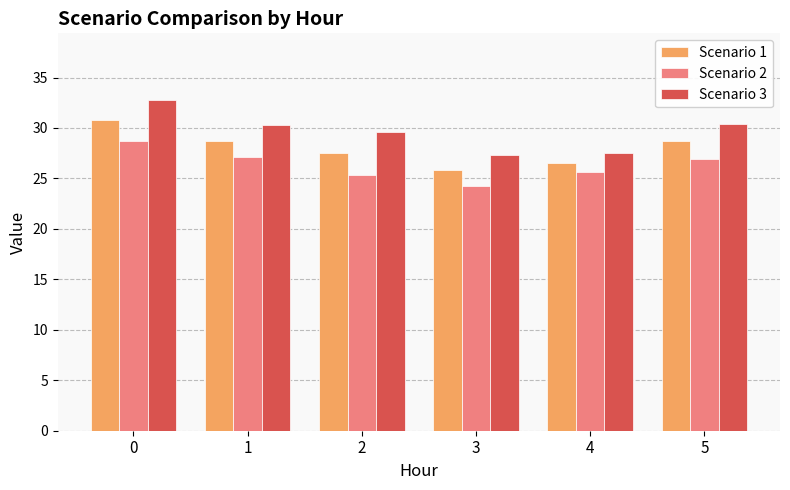

Which series has the widest spread of values?

Scenario 3